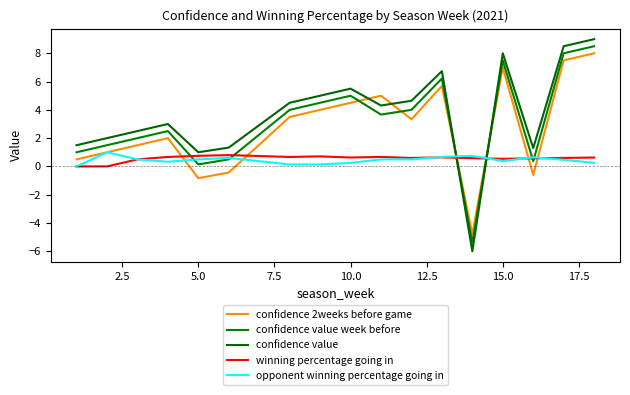

How many lines are shown in the chart?

5